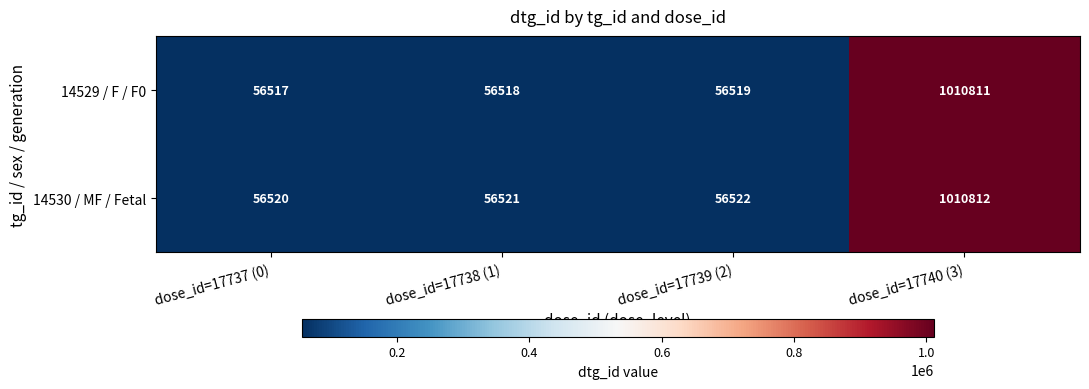

What is the greatest value displayed?

1010812